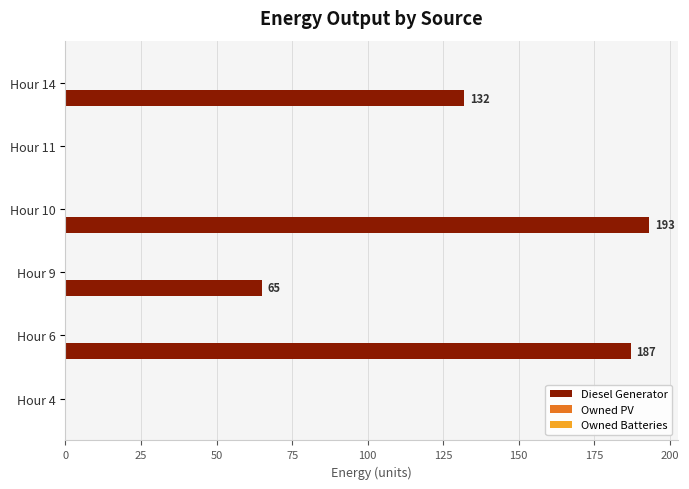

The value at Hour 6 is 187. True or false?

True